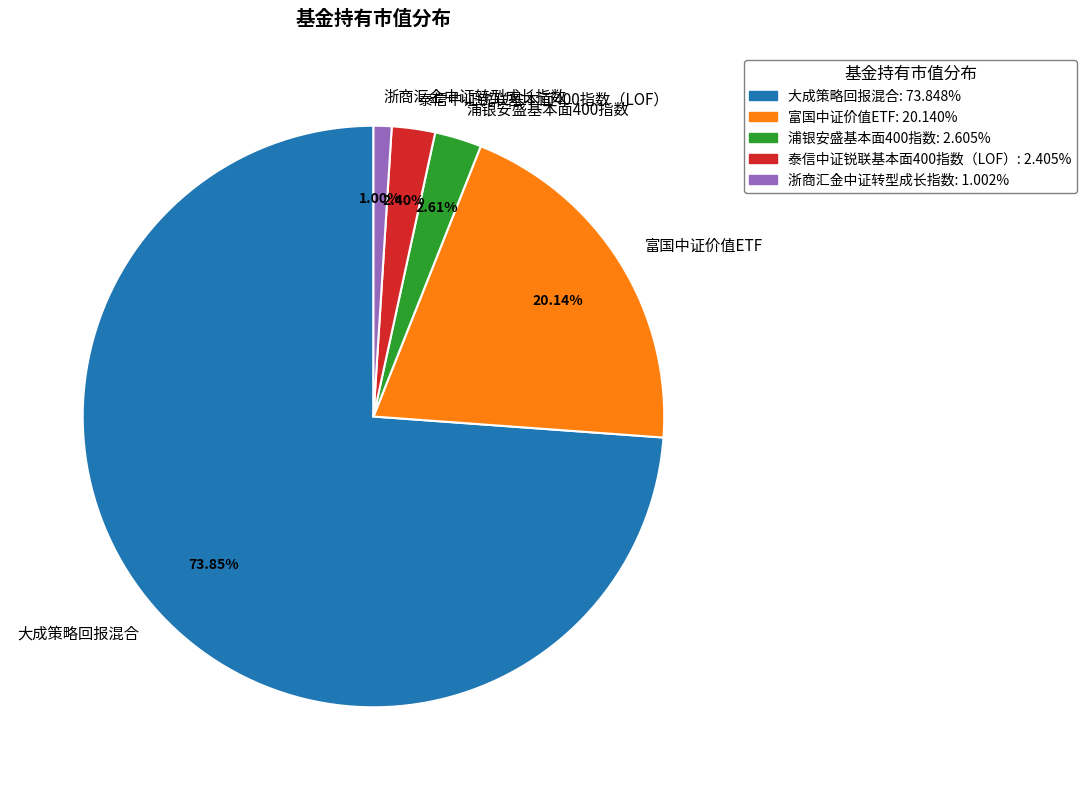

Which has a higher value, 泰信中证锐联基本面400指数（LOF） or 富国中证价值ETF?

富国中证价值ETF